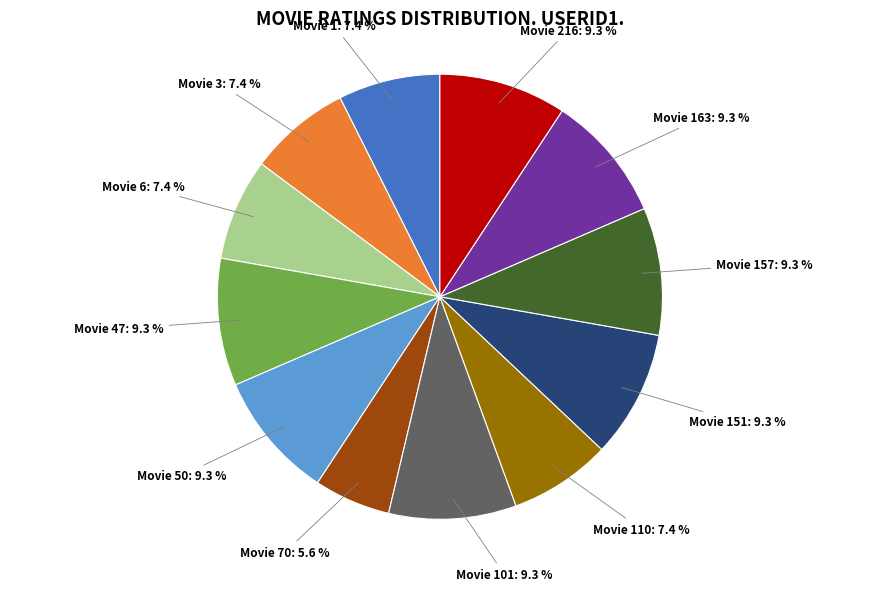

To the nearest percent, what is the difference between the largest and smallest slice percentages?

4%